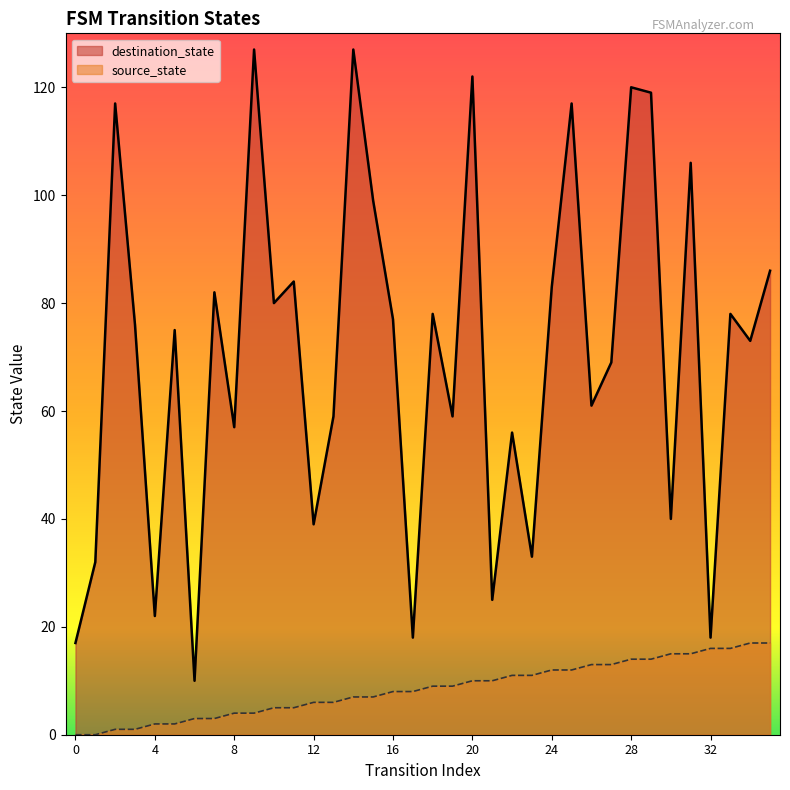

List the series in order of their overall mean, lowest first.

source_state, destination_state